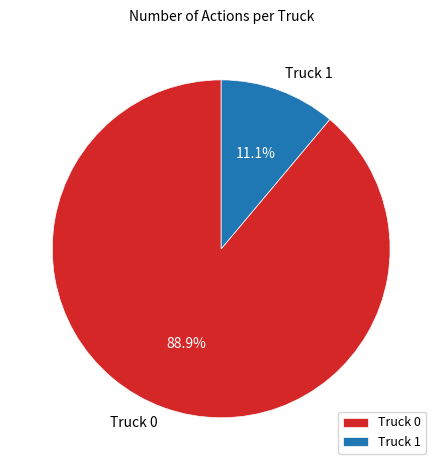

Count the number of slices in the pie.

2